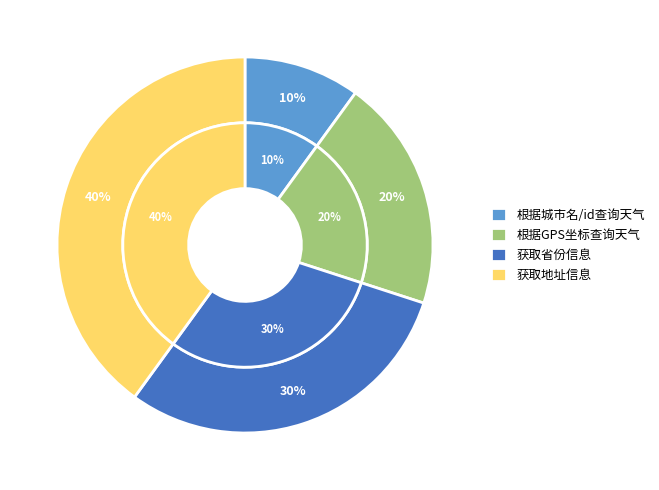

To the nearest percent, what is the average slice percentage?

25%